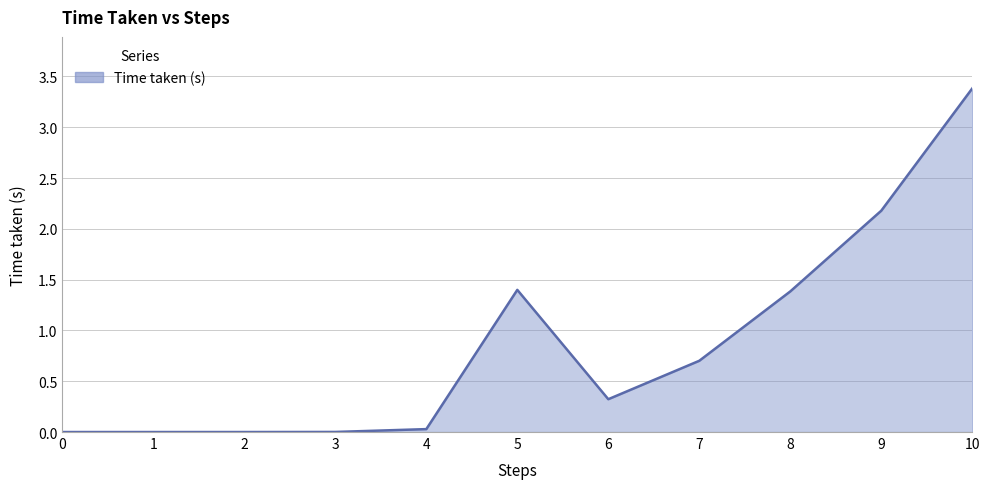

The value at 9 is 2.2. True or false?

True